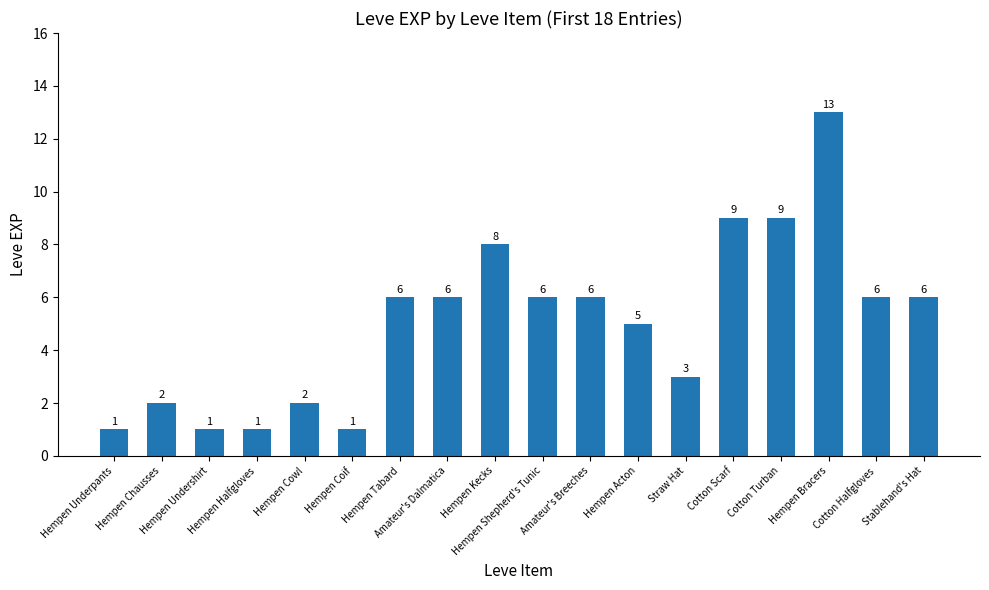

What is the greatest value displayed?

13